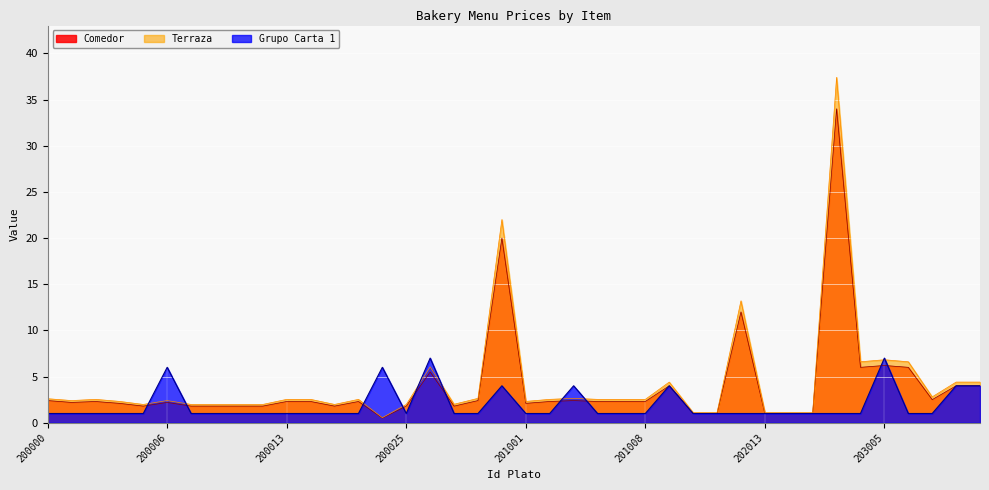

At which category does Terraza reach its first local peak?

200002